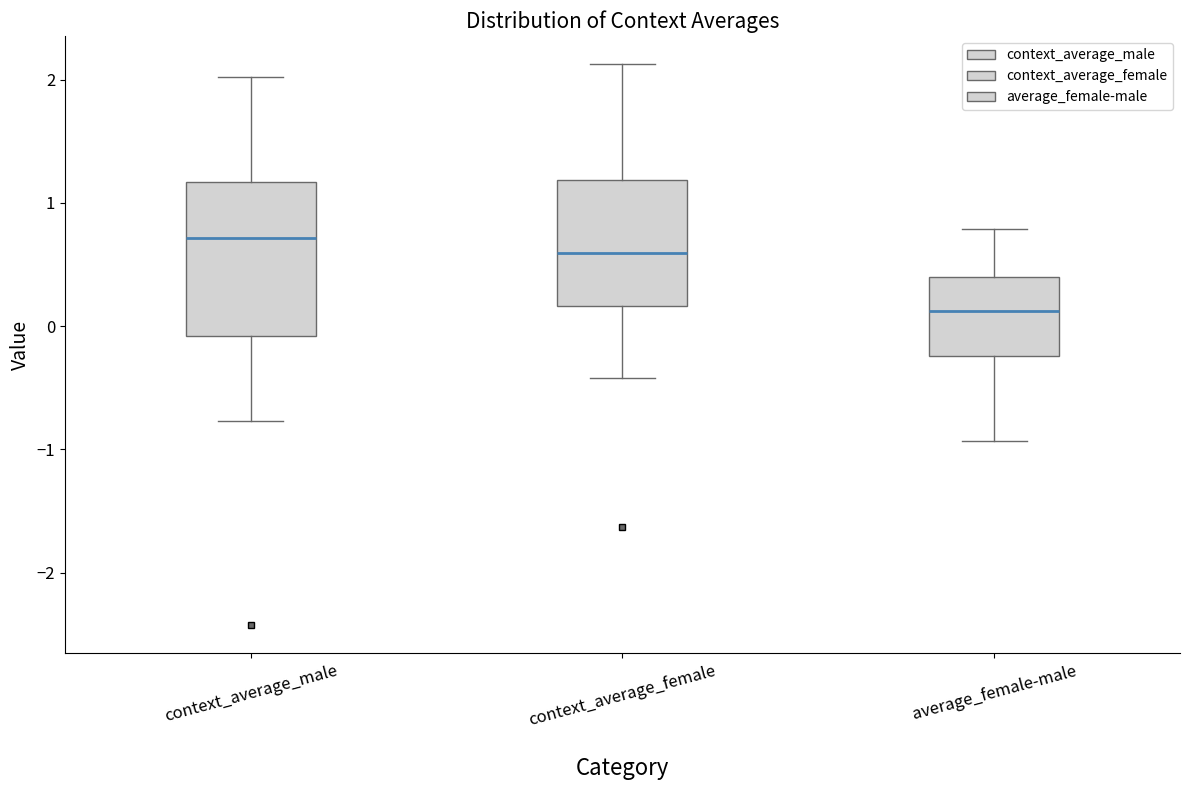

Where is the upper edge of the box for context_average_male on the y-axis? The values are not printed on the chart, so give them approximately, as read against the axis.

1.2